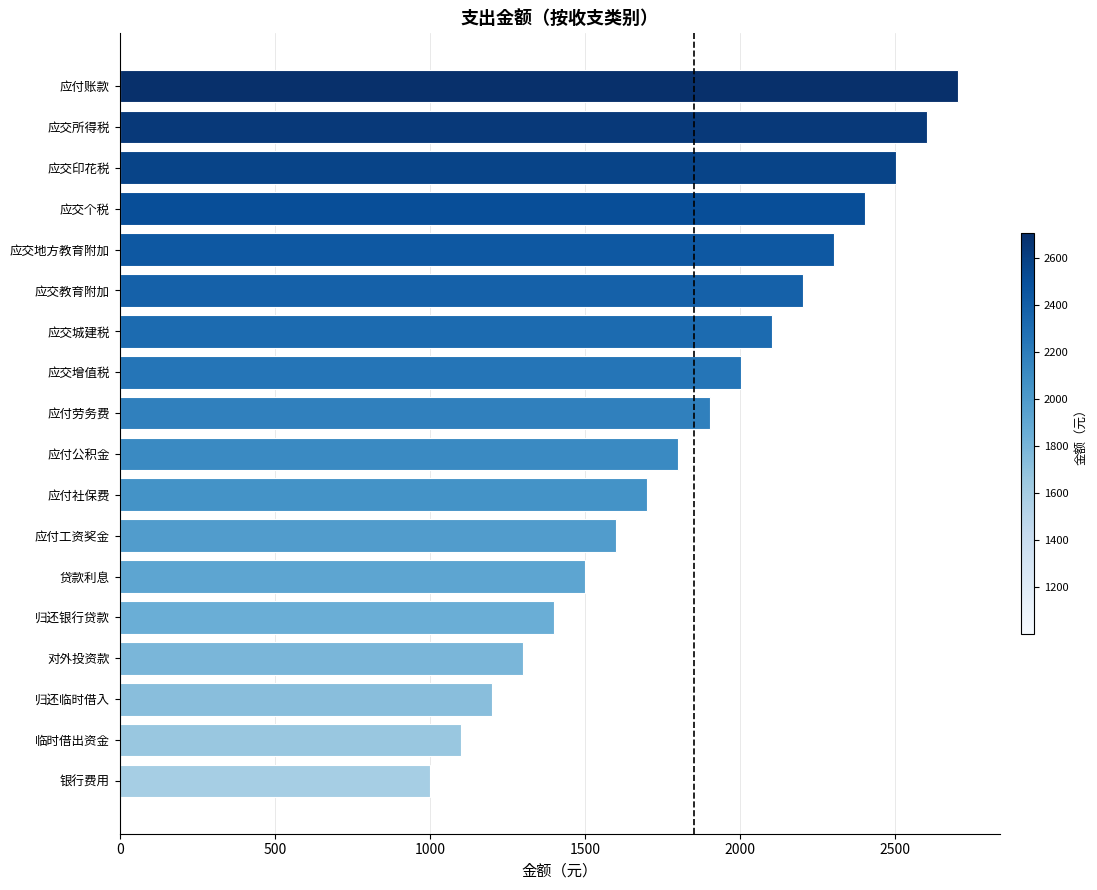

At which category does the chart reach its peak across all series?

应付账款